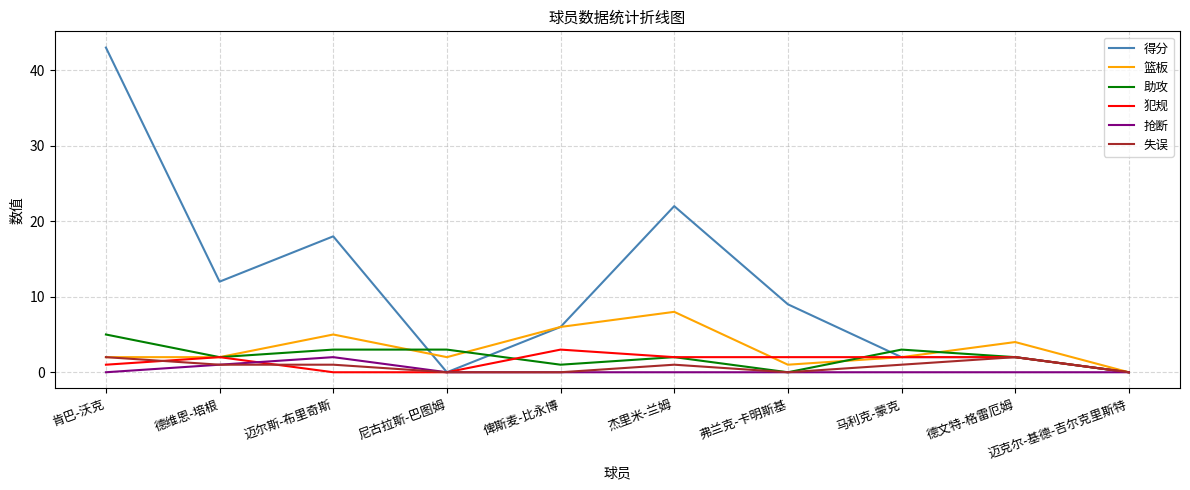

What is the sum of all 犯规 values?

14